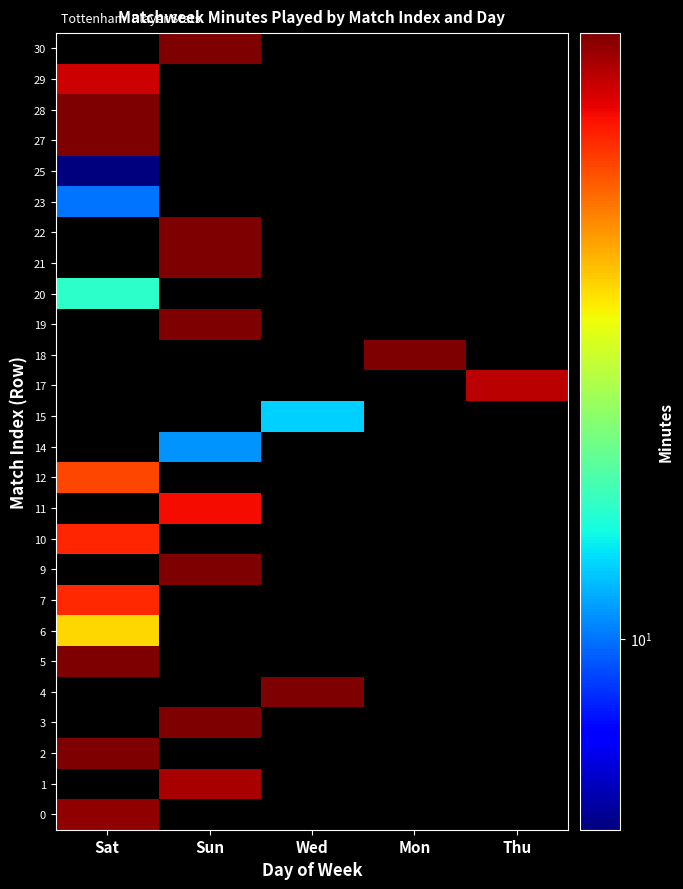

How many series are shown in this chart?

26